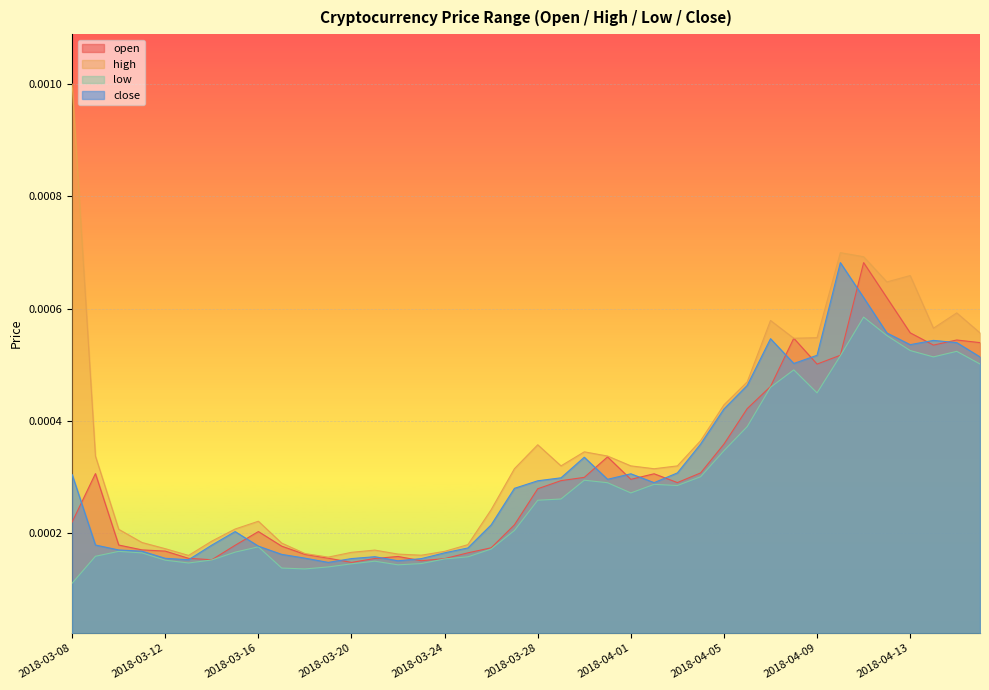

Is it true that high equals 0.0 at 2018-03-22?

True